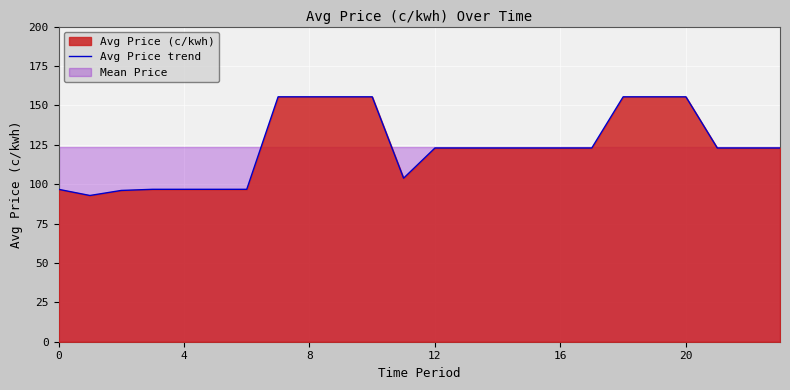

What is the lowest value of the Avg Price trend series?

92.8